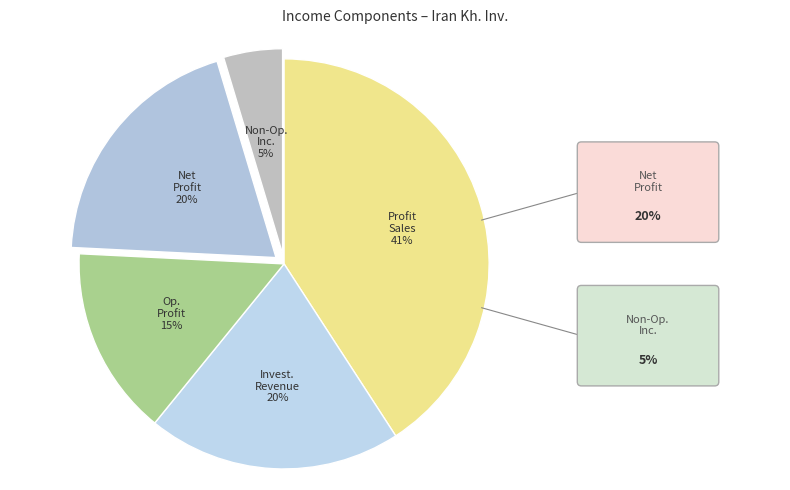

Is there a majority slice in this chart?

No